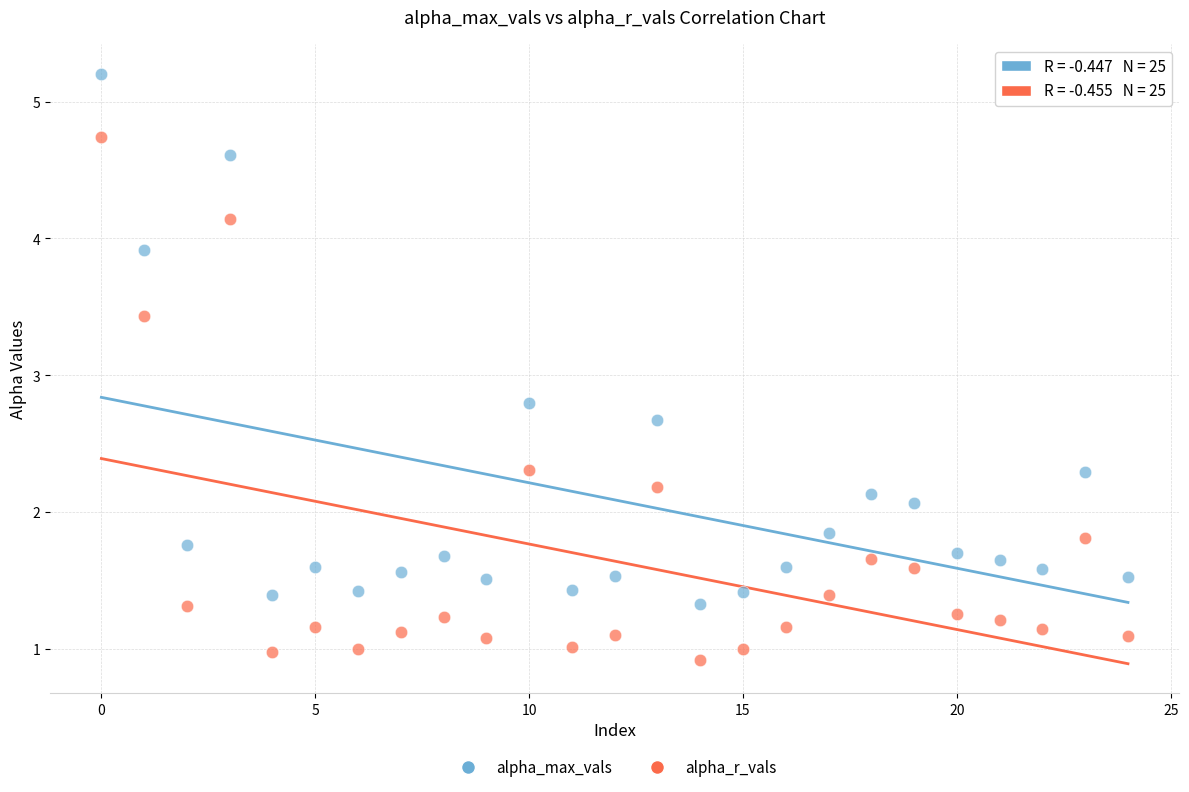

Which series has the widest spread of Y values?

alpha_max_vals